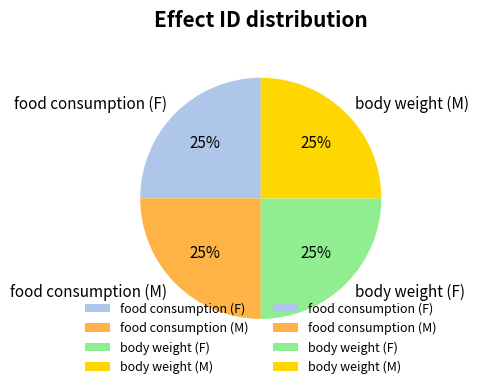

Is there a majority slice in this chart?

No